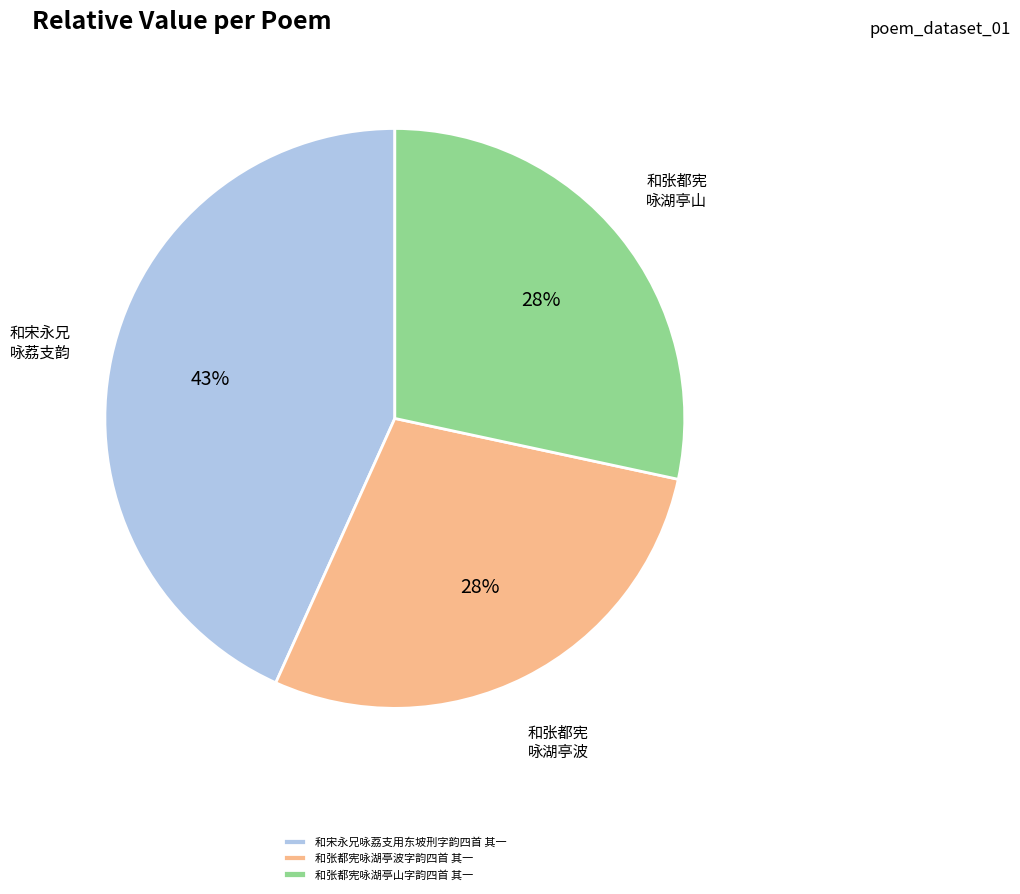

How many segments does this pie chart have?

3